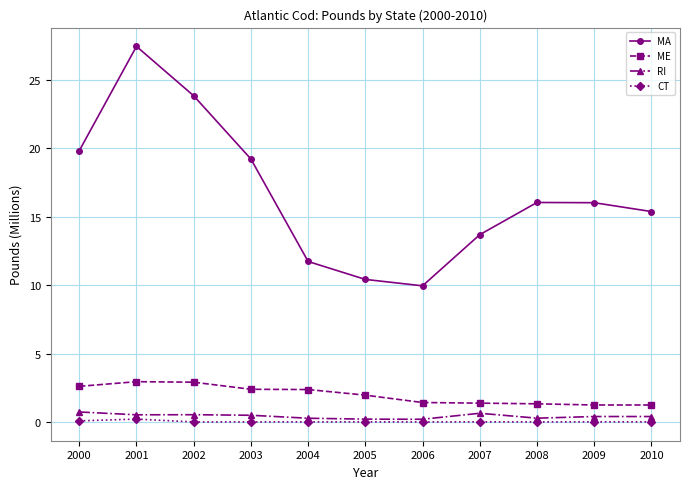

What is the difference between the MA values at 2007 and 2005?

3.3